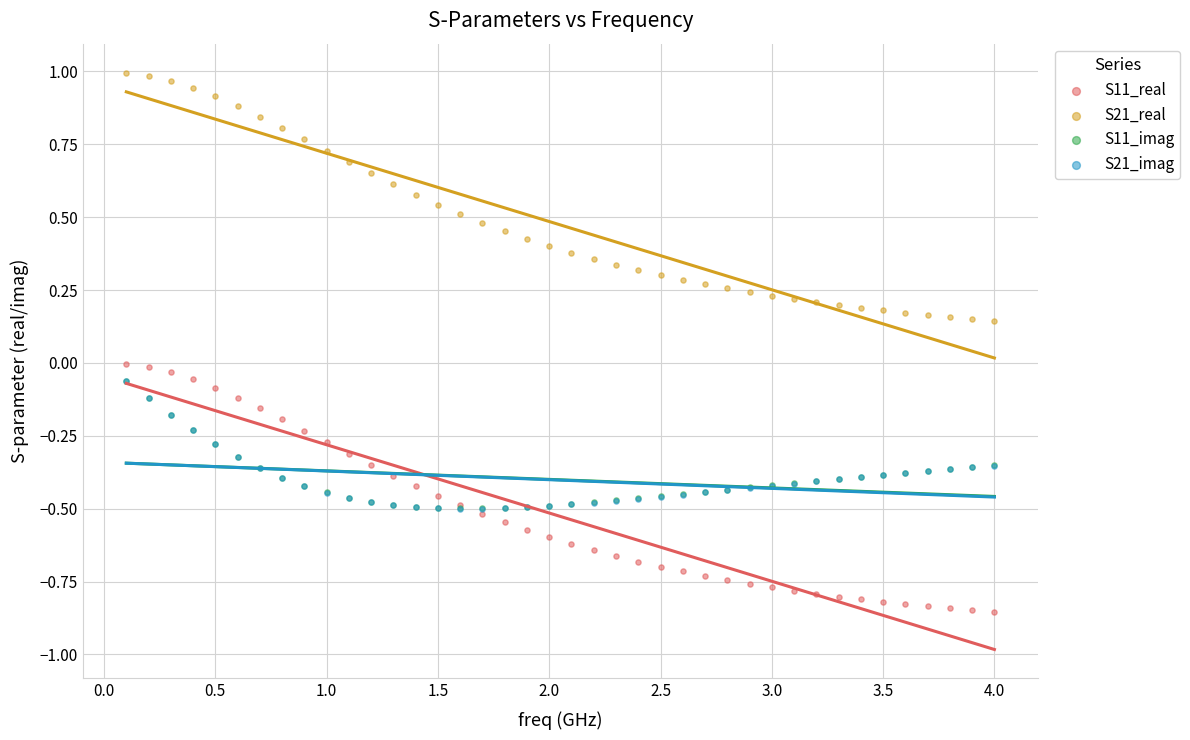

What are all the series names shown in the legend?

S11_real, S21_real, S11_imag, S21_imag